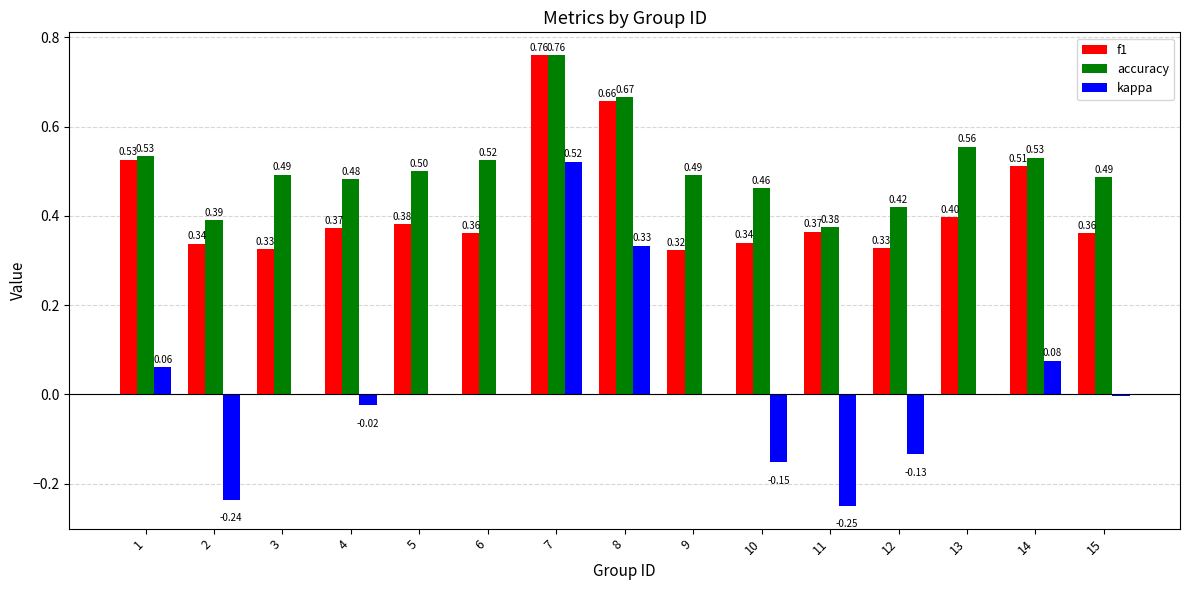

Is the value of kappa at 10 greater than the value of f1 at 14?

No